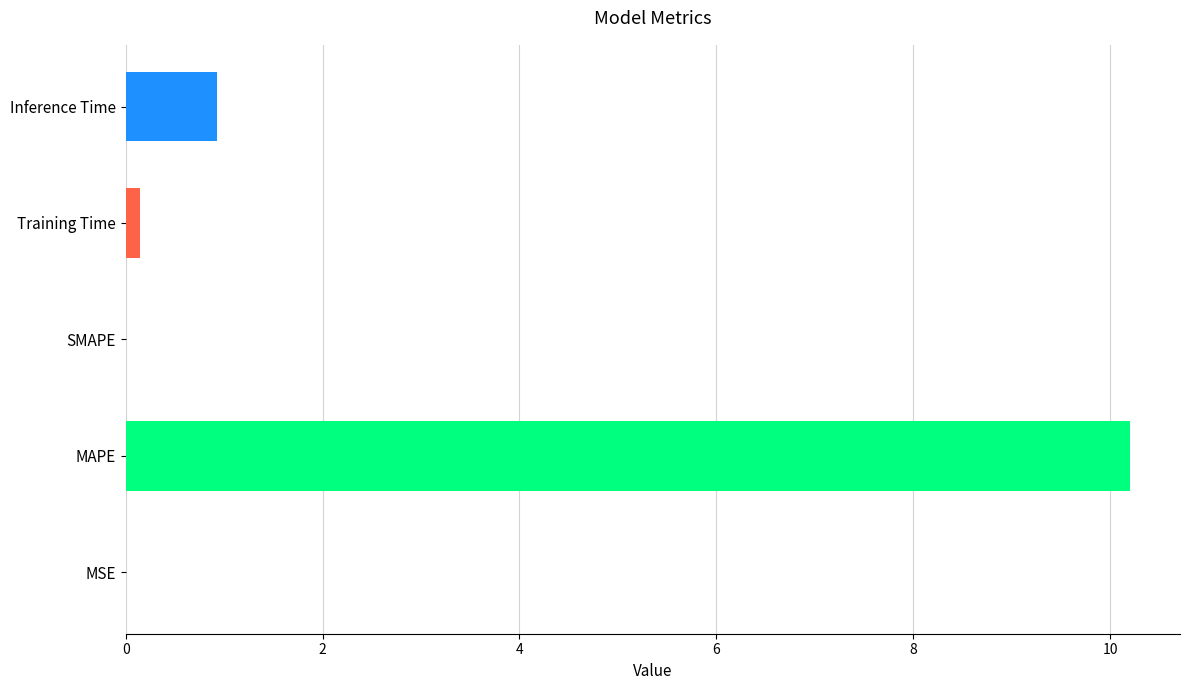

Which has a higher value, MAPE or MSE?

MAPE